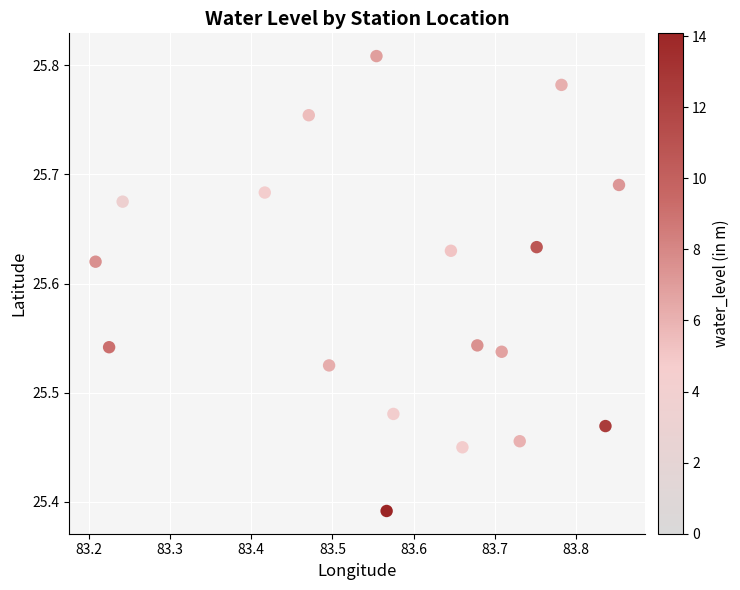

What is the range of Y values (max minus min)?

0.4